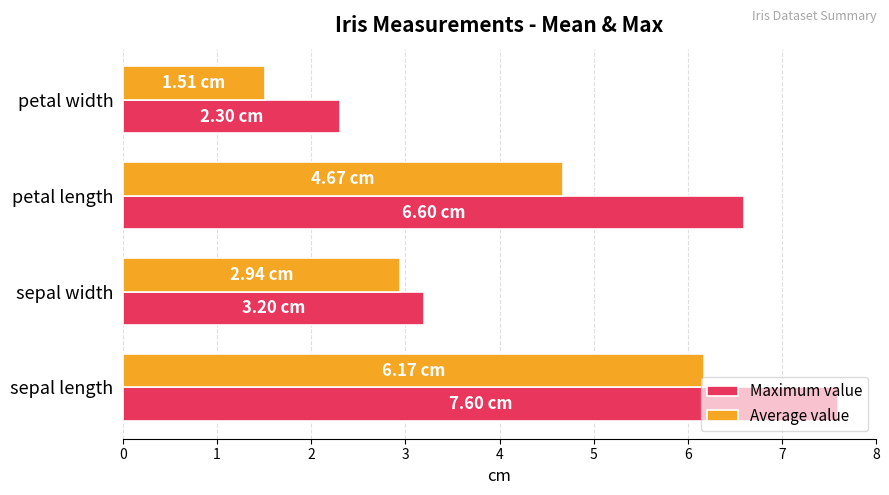

List the series in order of their peak value, lowest first.

Average value, Maximum value